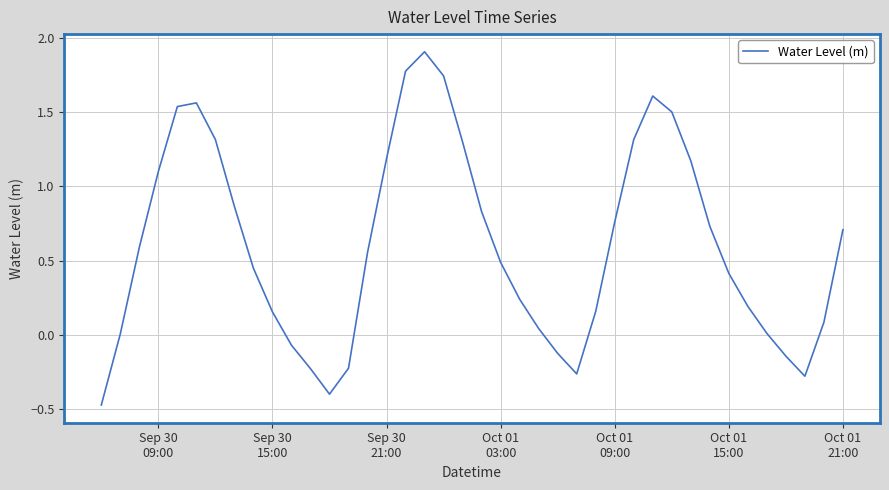

What is the difference between the maximum and minimum values?

2.4